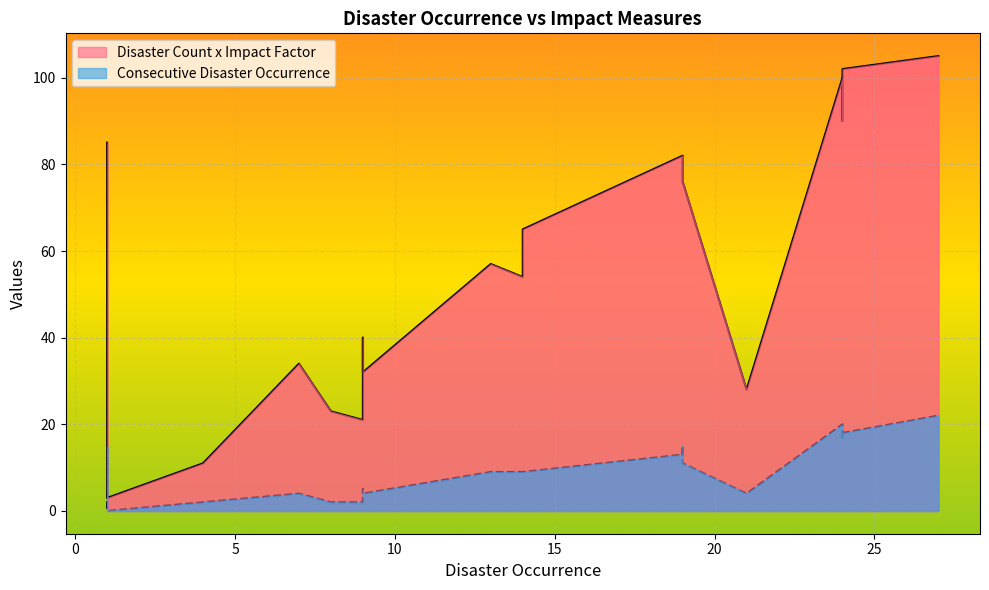

Is the value of Disaster Count x Impact Factor at 9 greater than the value of Consecutive Disaster Occurrence at 9?

Yes